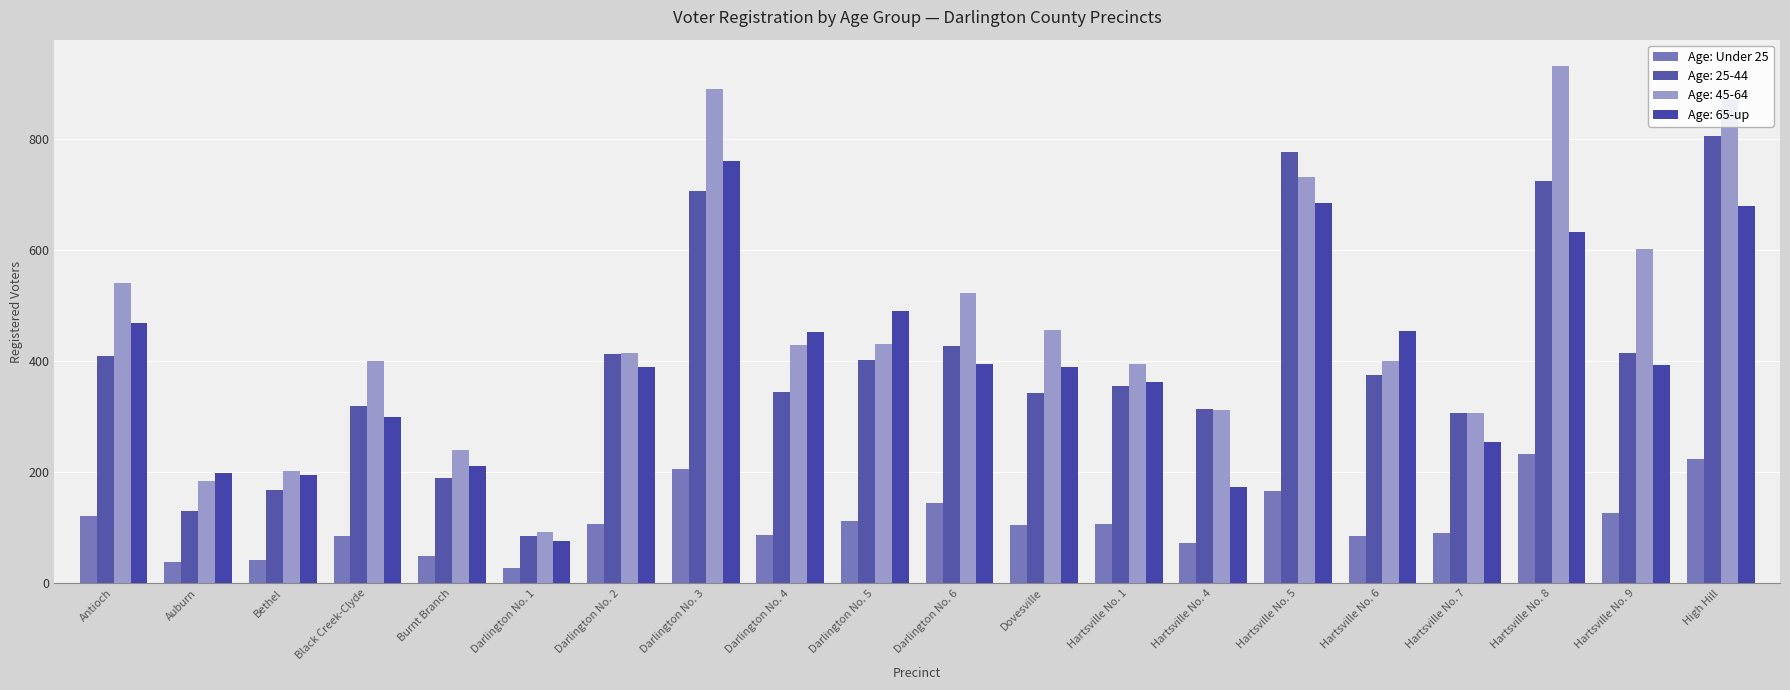

Which has a higher value, Burnt Branch or Darlington No. 4?

Darlington No. 4